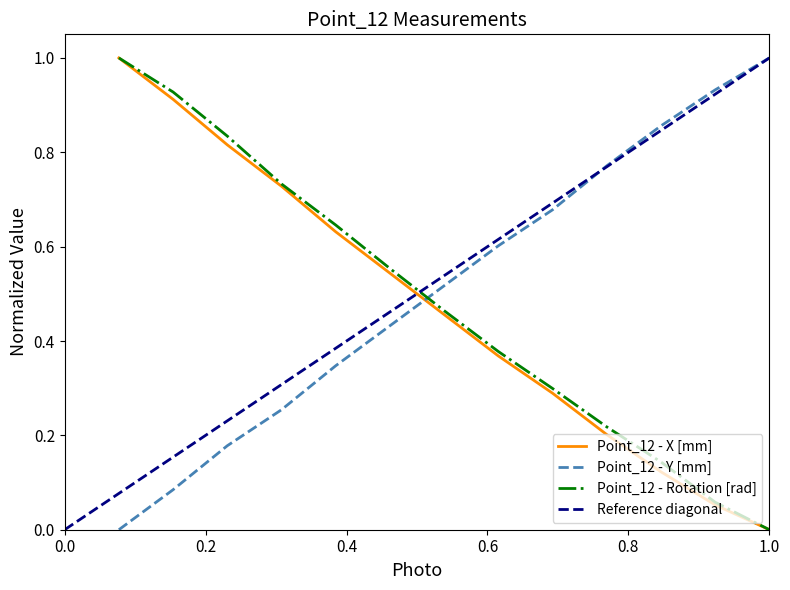

Reading right to left, extract all data points from this chart.

Point_12 - X [mm]: 0.0	0.1	0.1	0.2	0.3	0.4	0.5	0.5	0.6	0.7	0.8	0.9	1.0
Point_12 - Y [mm]: 1.0	0.9	0.9	0.8	0.7	0.6	0.5	0.4	0.3	0.3	0.2	0.1	0.0
Point_12 - Rotation [rad]: 0.0	0.1	0.1	0.2	0.3	0.4	0.5	0.6	0.6	0.7	0.8	0.9	1.0